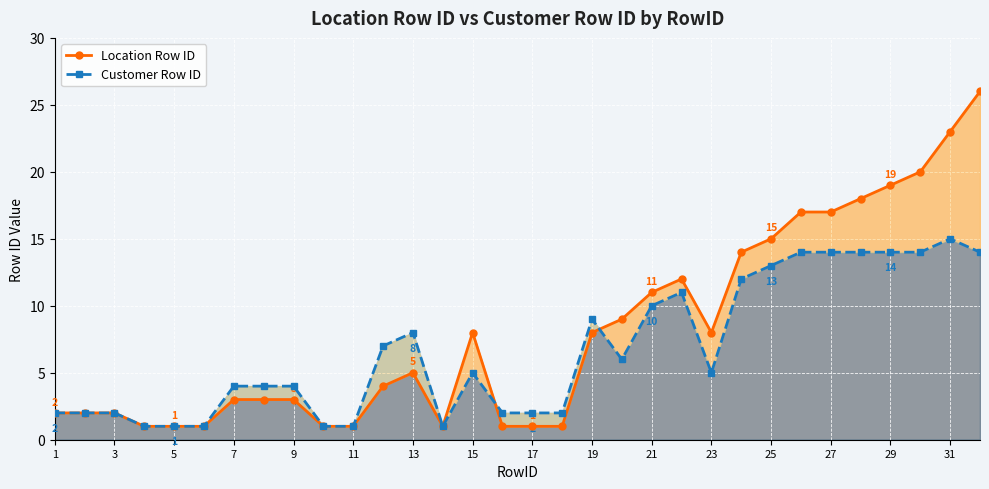

Between 18 and 23, which series saw the biggest shift?

Location Row ID